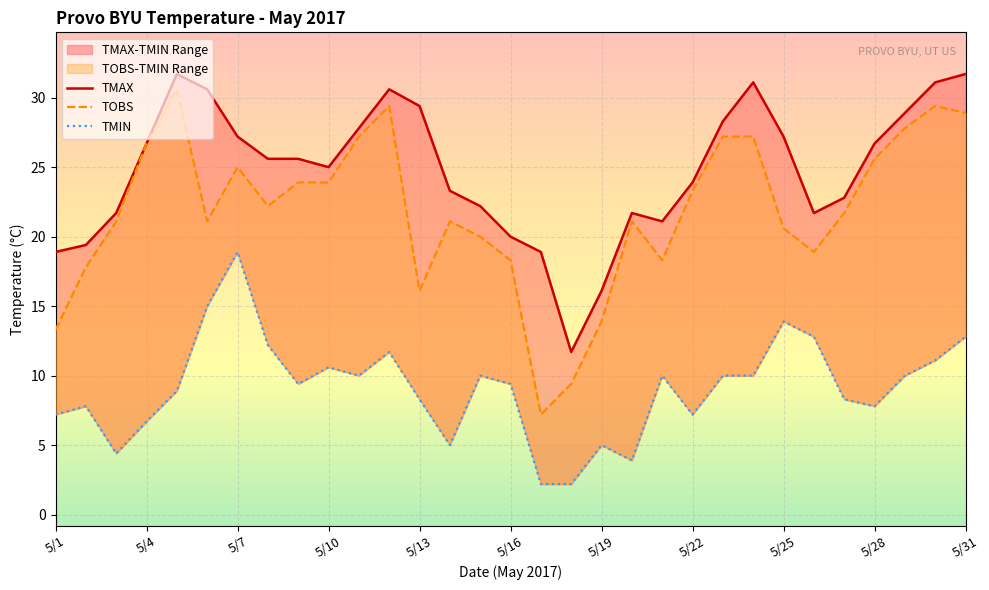

Rank the series at 5/7 from highest to lowest value.

TMAX, TOBS, TMIN